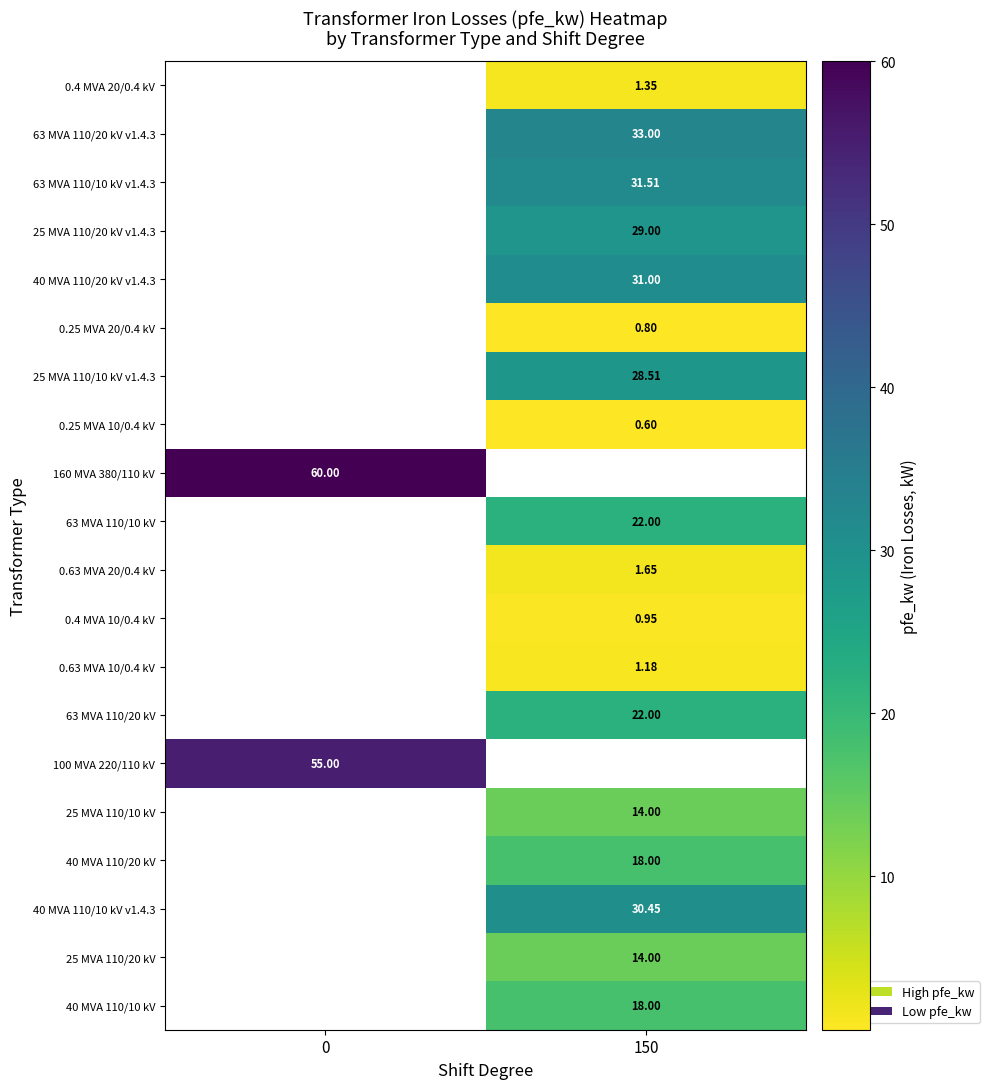

The 63 MVA 110/10 kV series shows 22.0 at 150. True or false?

True